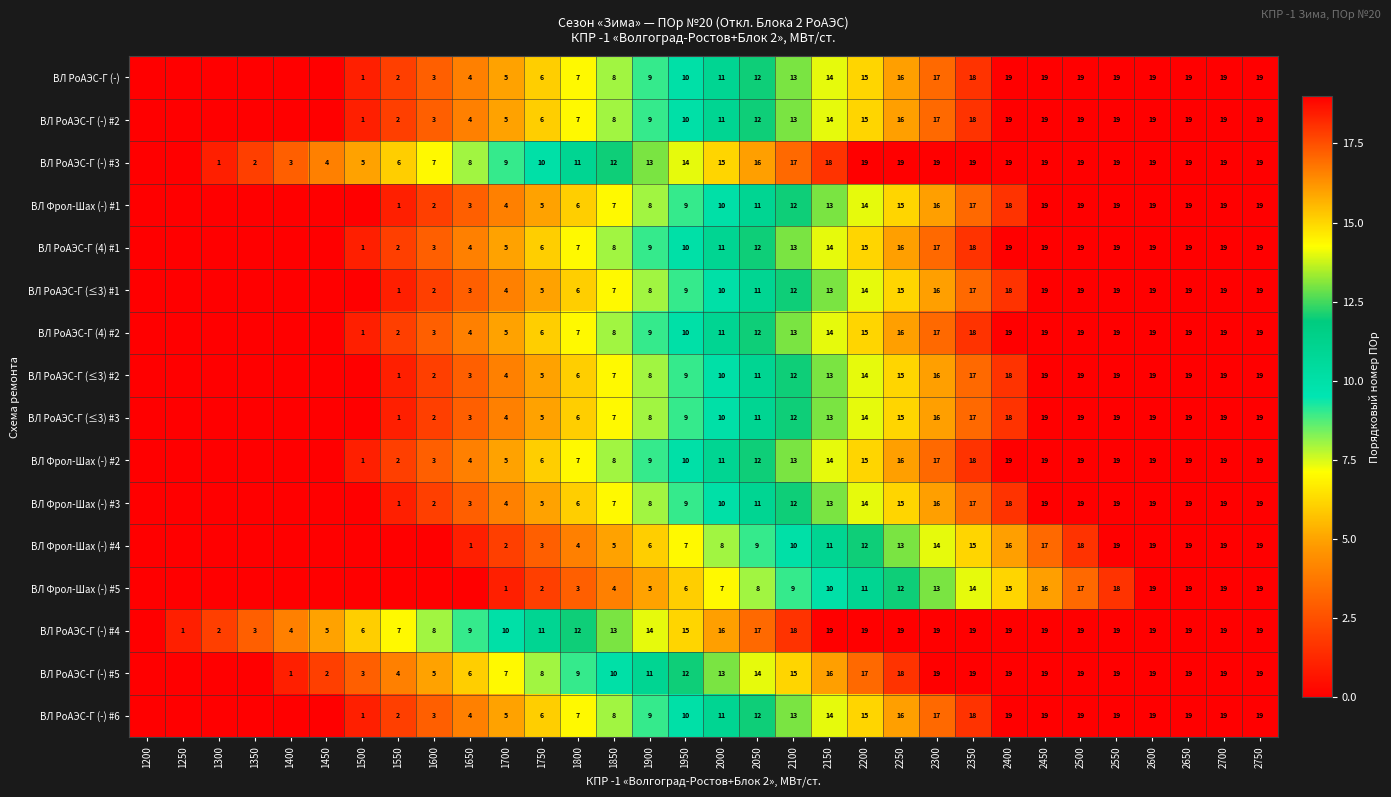

Is the value of ВЛ РоАЭС-Г (-) #4 at 2600 greater than the value of ВЛ Фрол-Шах (-) #5 at 2000?

Yes